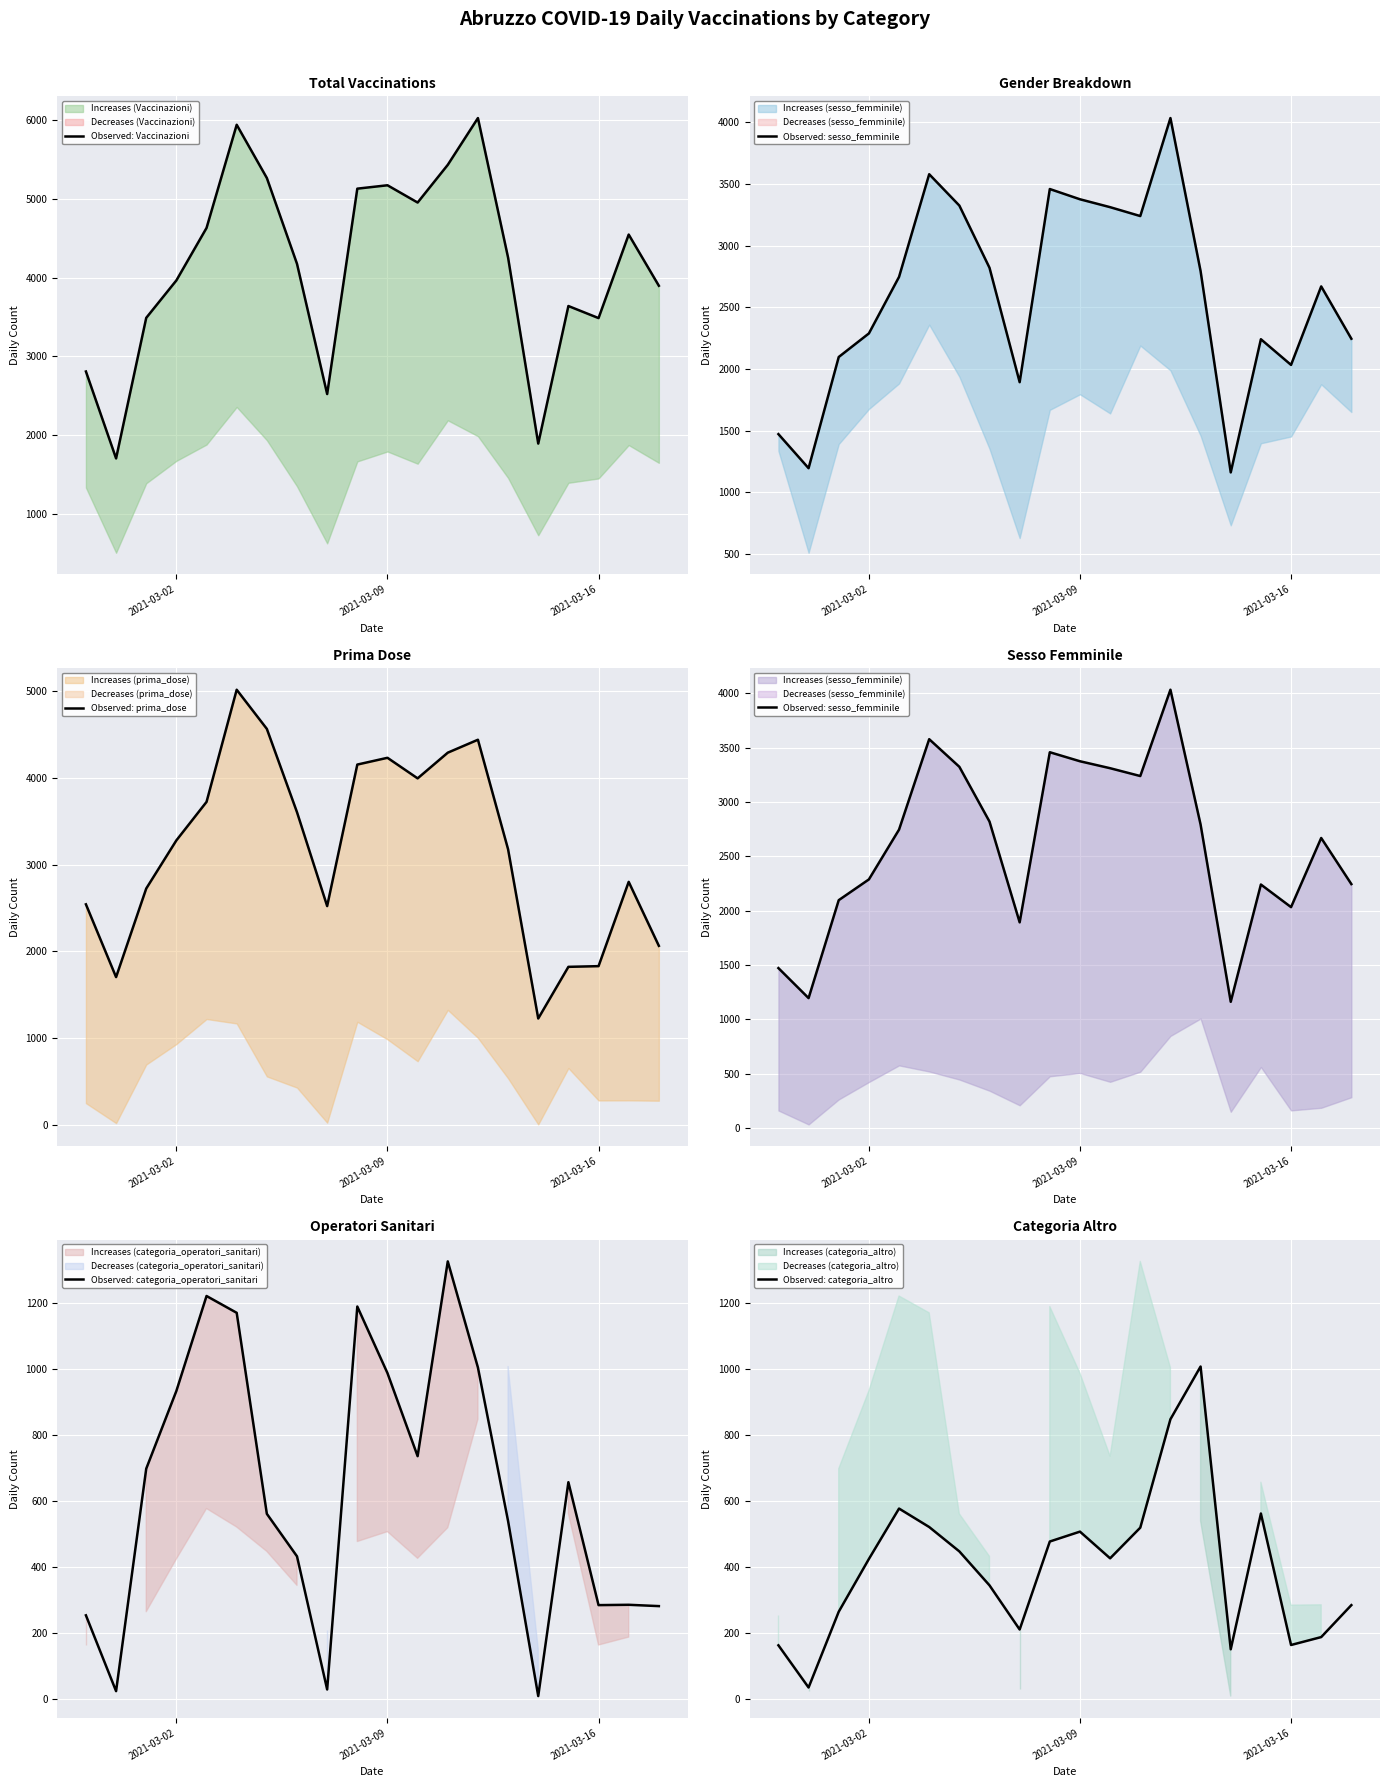

True or false: Observed: categoria_operatori_sanitari has more than 2 points higher than both neighbors.

True